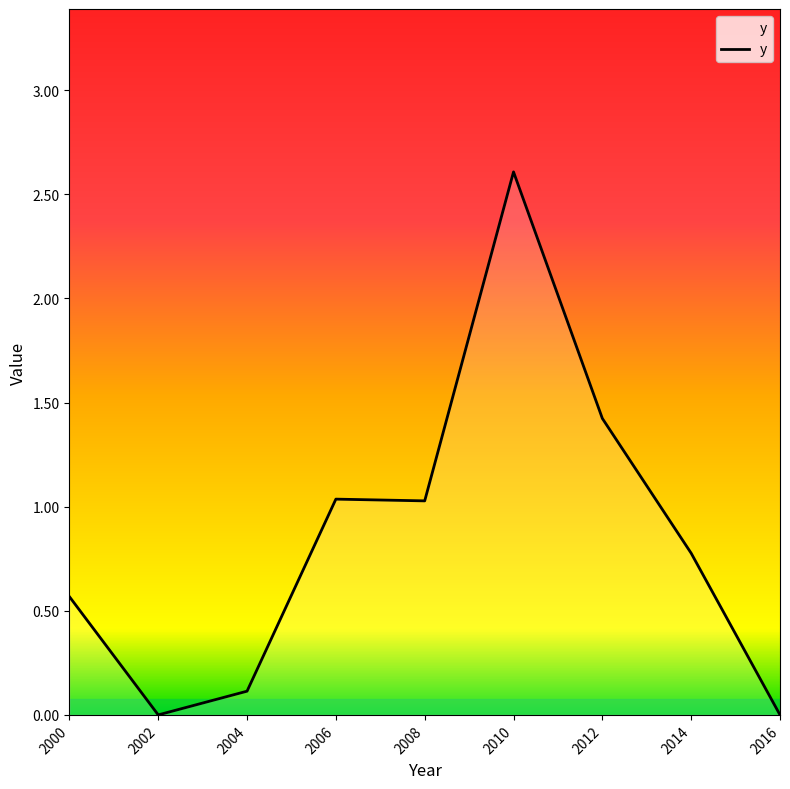

Is it true that the value at 2012 is 1.4?

True